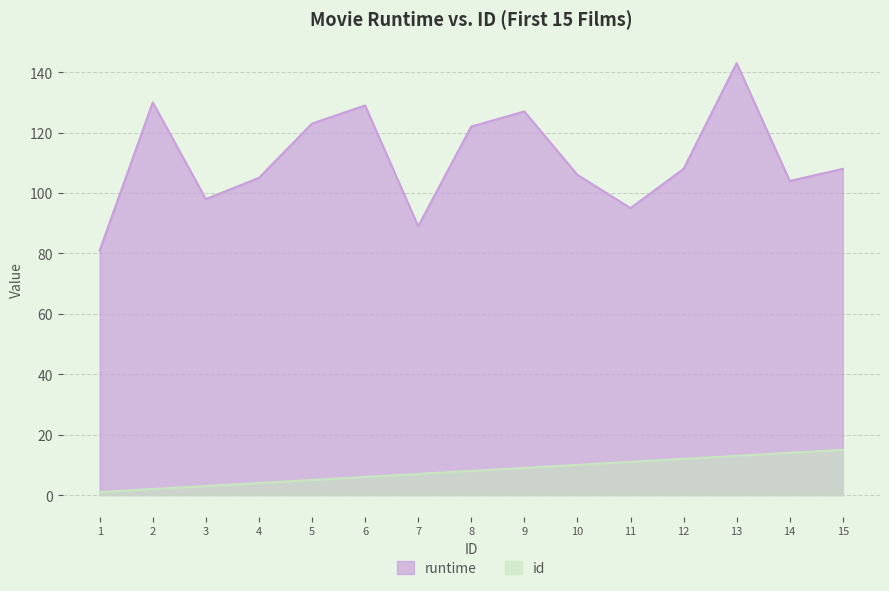

Reading left to right, what are all the values shown in this chart?

id: 1	2	3	4	5	6	7	8	9	10	11	12	13	14	15
runtime: 81	130	98	105	123	129	89	122	127	106	95	108	143	104	108